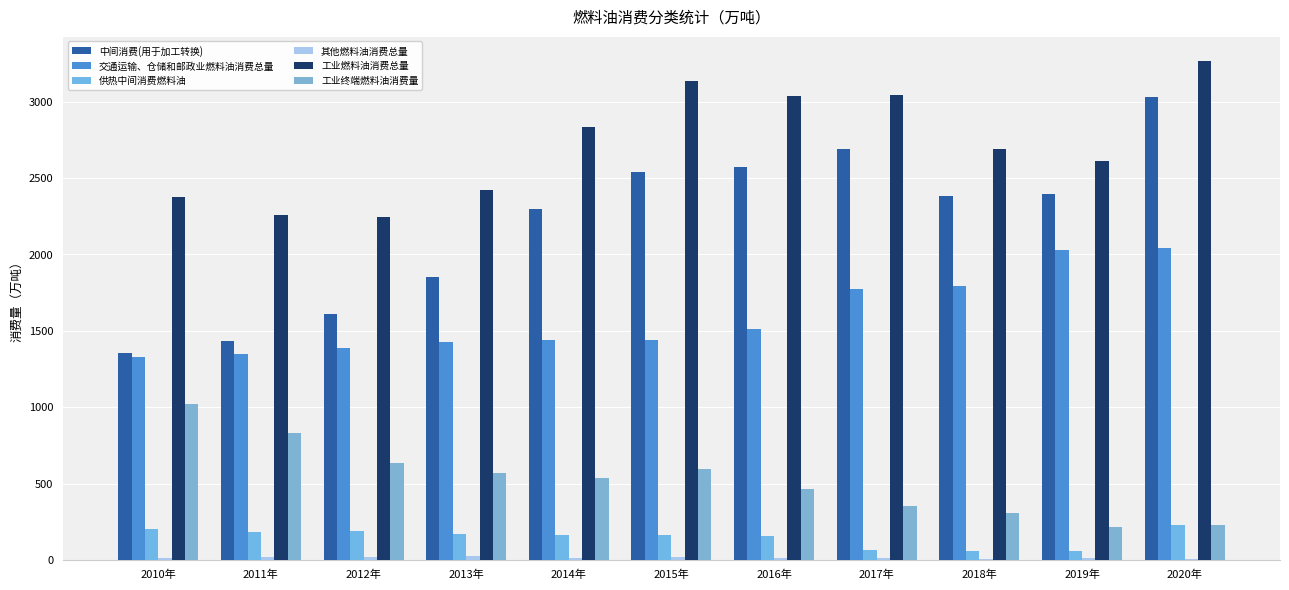

The value of 供热中间消费燃料油 at 2016年 is 68.3. True or false?

False